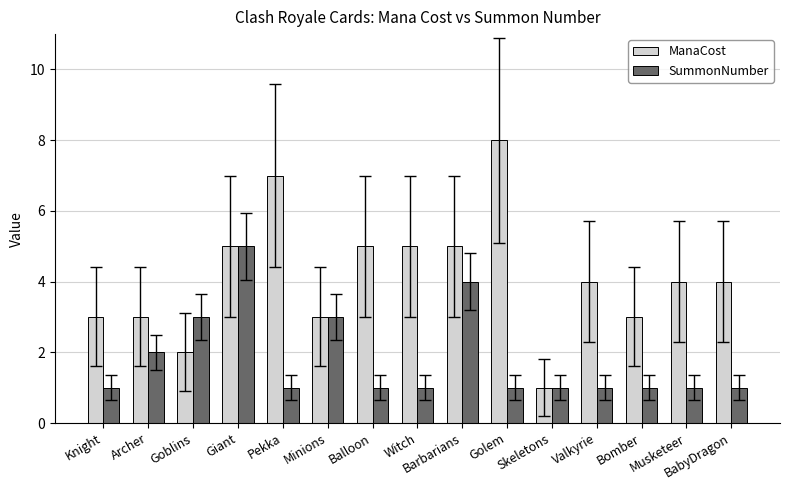

What position from the left is Balloon?

7